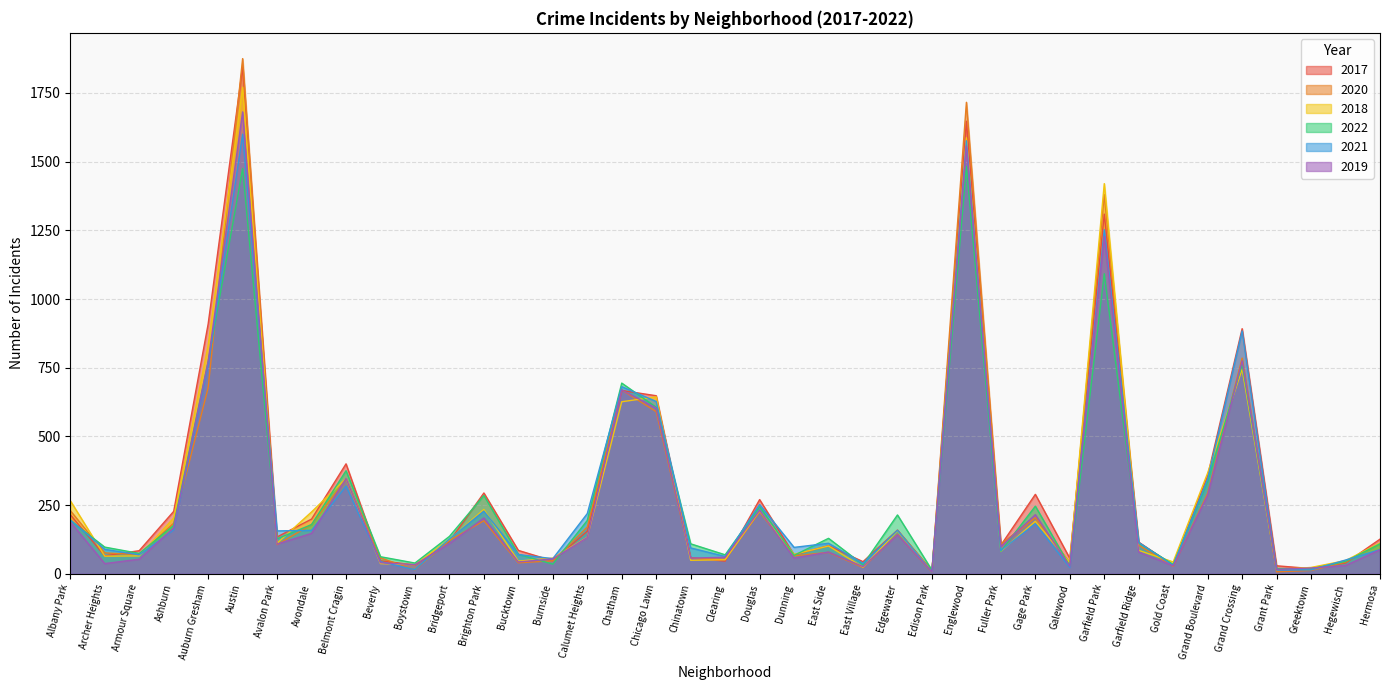

What are all the series names shown in the legend?

2017, 2020, 2018, 2022, 2021, 2019